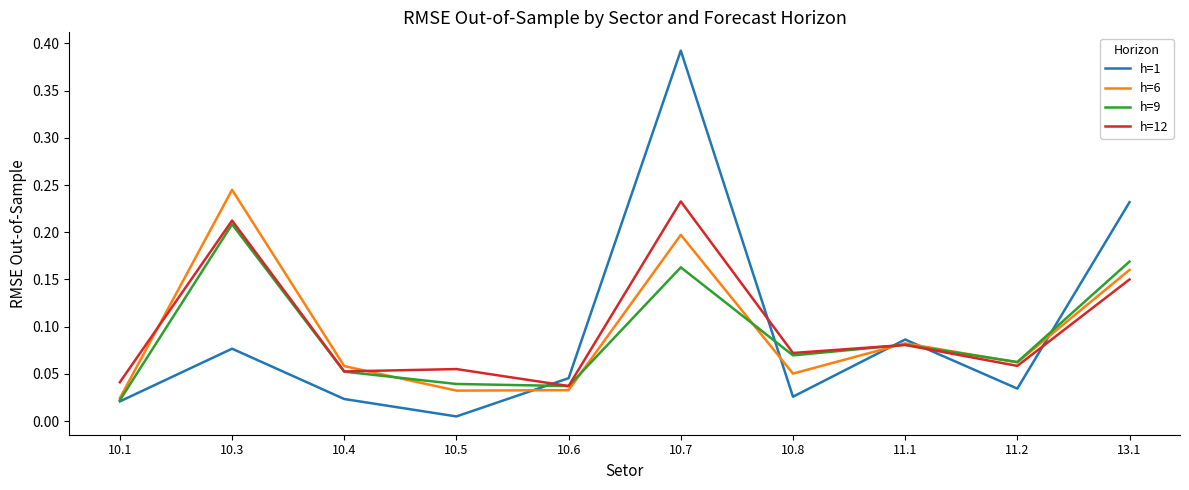

Which series has the widest spread of values?

h=1